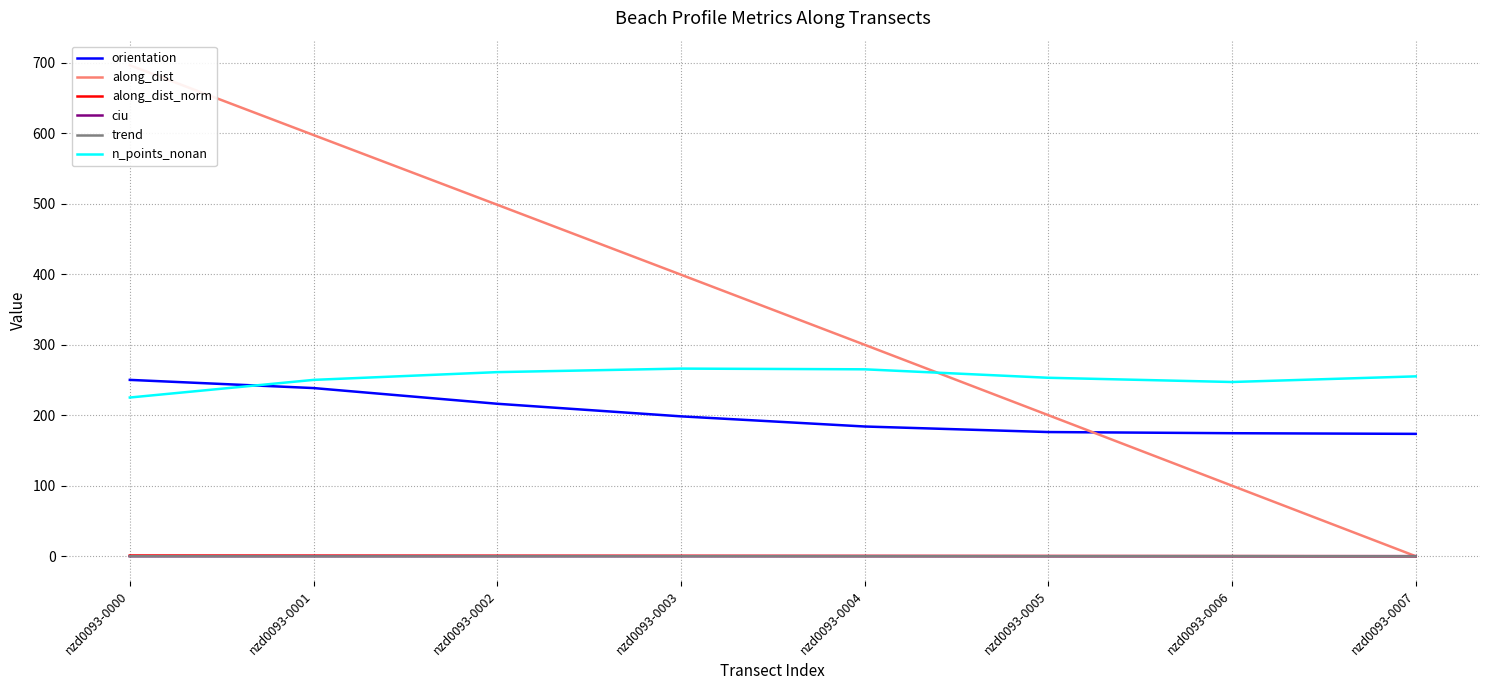

Reading left to right, extract all data points from this chart.

orientation: 250.0	238.4	216.2	198.3	183.9	176.0	174.4	173.5
along_dist: 696.1	597.2	498.3	399.2	299.8	200.0	100.0	0.0
along_dist_norm: 1.0	0.9	0.7	0.6	0.4	0.3	0.1	0.0
ciu: 0.0	0.1	0.1	0.1	0.1	0.1	0.1	0.1
trend: -0.0	-0.2	-0.1	-0.1	-0.1	-0.0	0.0	-0.2
n_points_nonan: 225.0	250.0	261.0	266.0	265.0	253.0	247.0	255.0